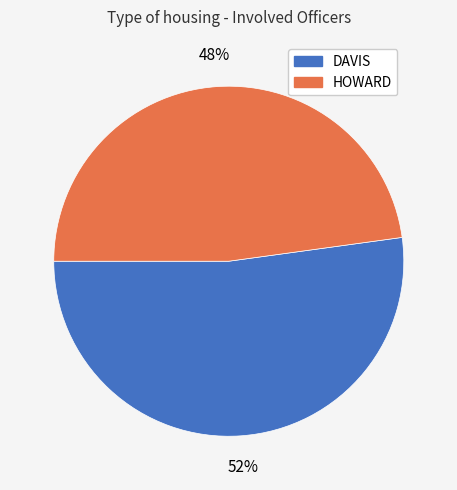

The DAVIS slice represents 62% of the pie. True or false?

False